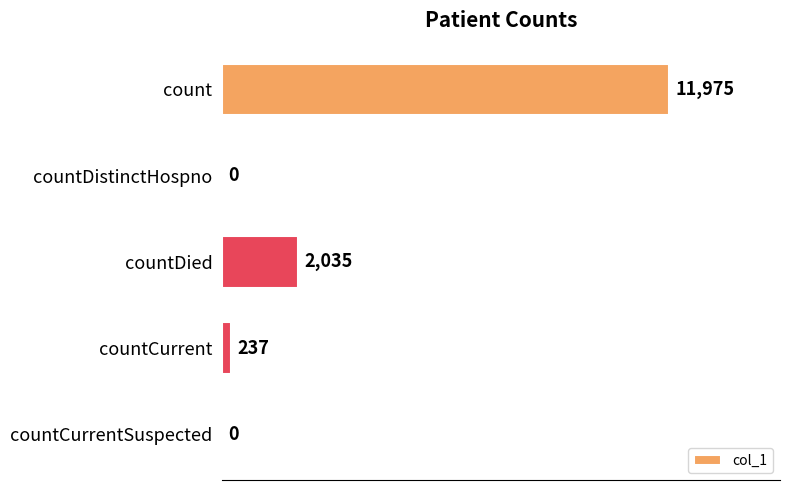

What is the approximate value at countDied, to the nearest 10?

2040